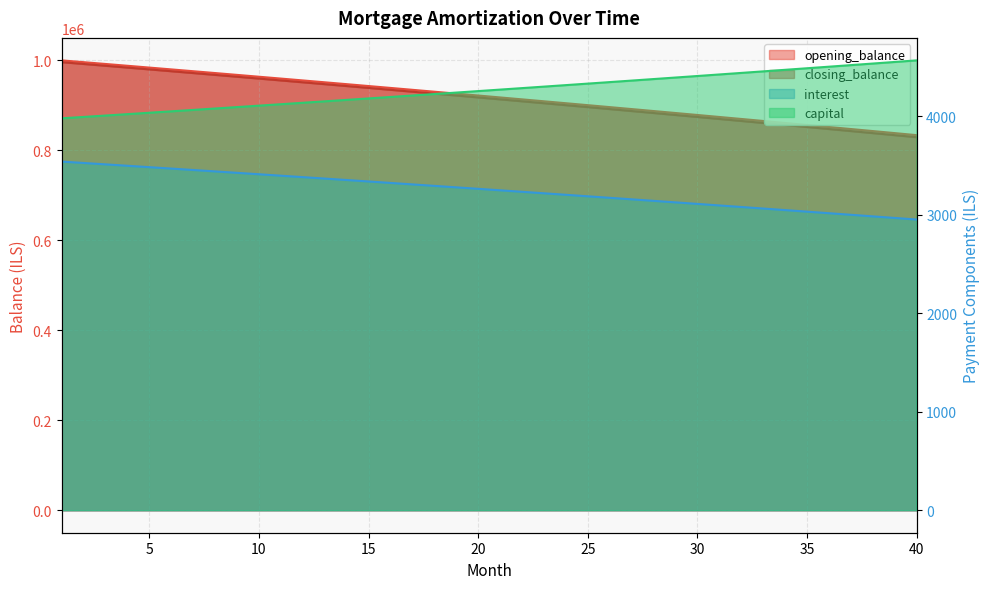

How many distinct data groups are displayed?

4